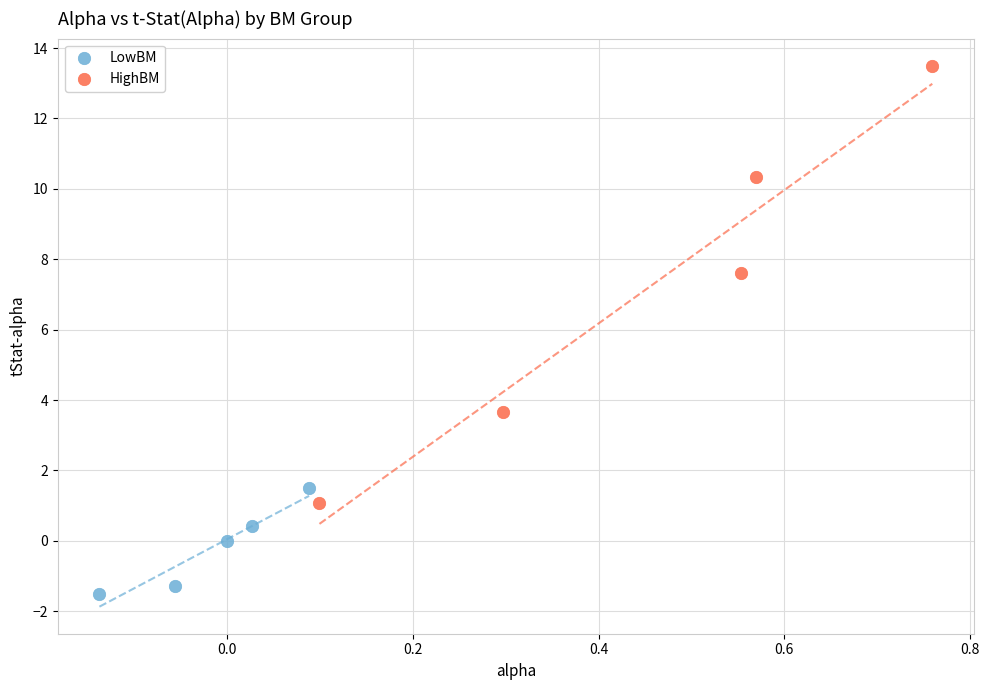

What are all the series names shown in the legend?

LowBM, HighBM